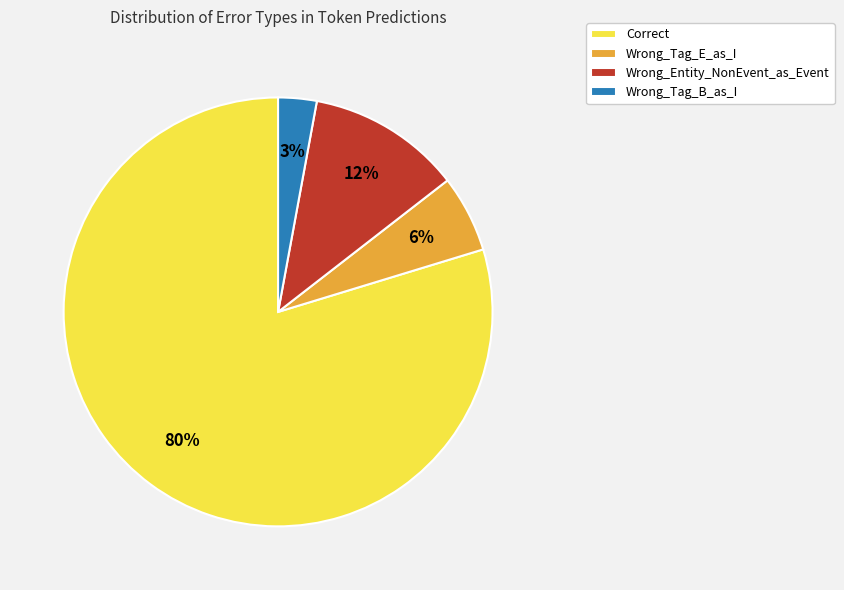

To the nearest percent, what is the average slice percentage?

25%